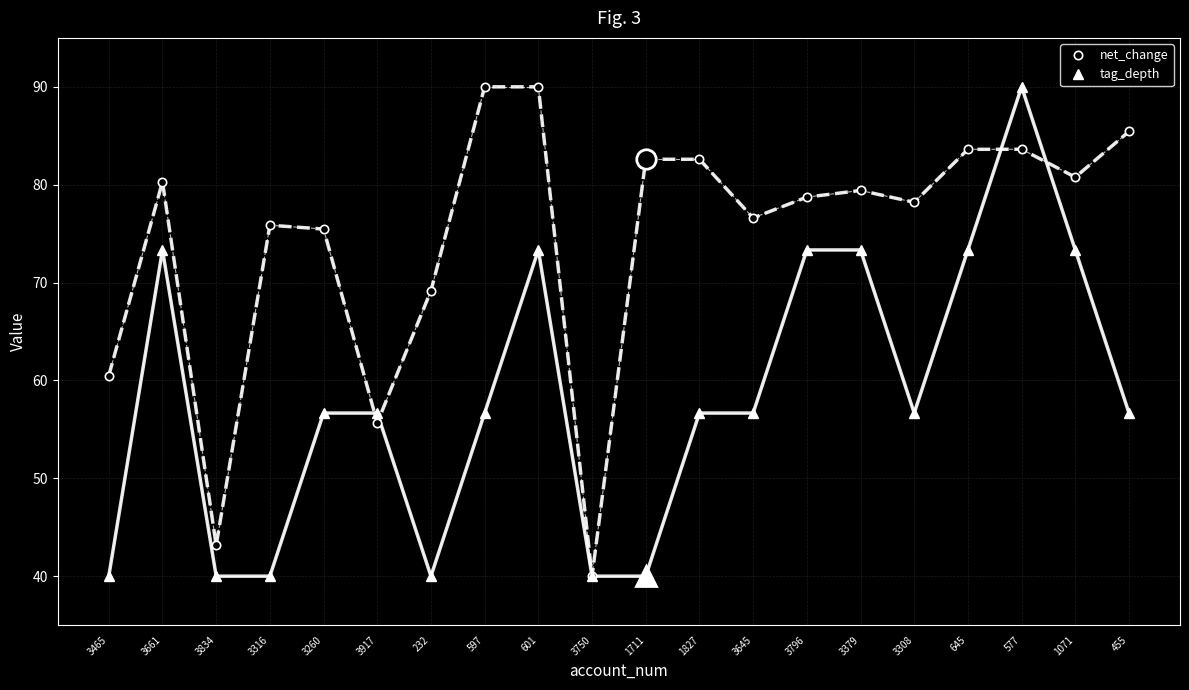

What is the difference between the second highest and second lowest values in the net_change series?

46.8